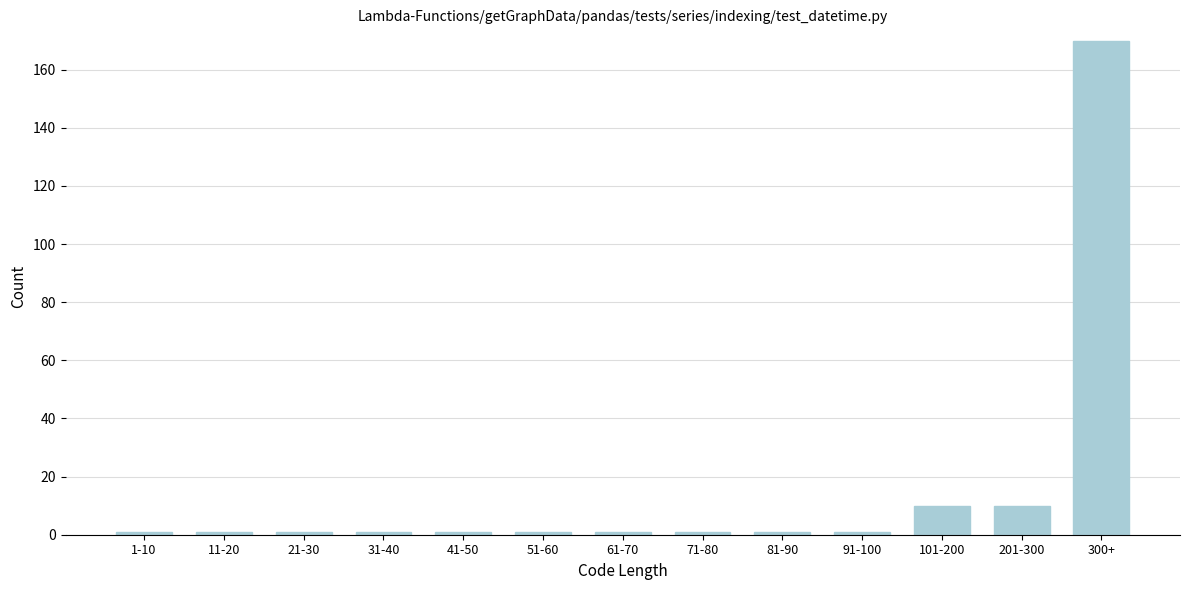

Reading right to left, transcribe all the data shown in this chart.

170	10	10	1	1	1	1	1	1	1	1	1	1